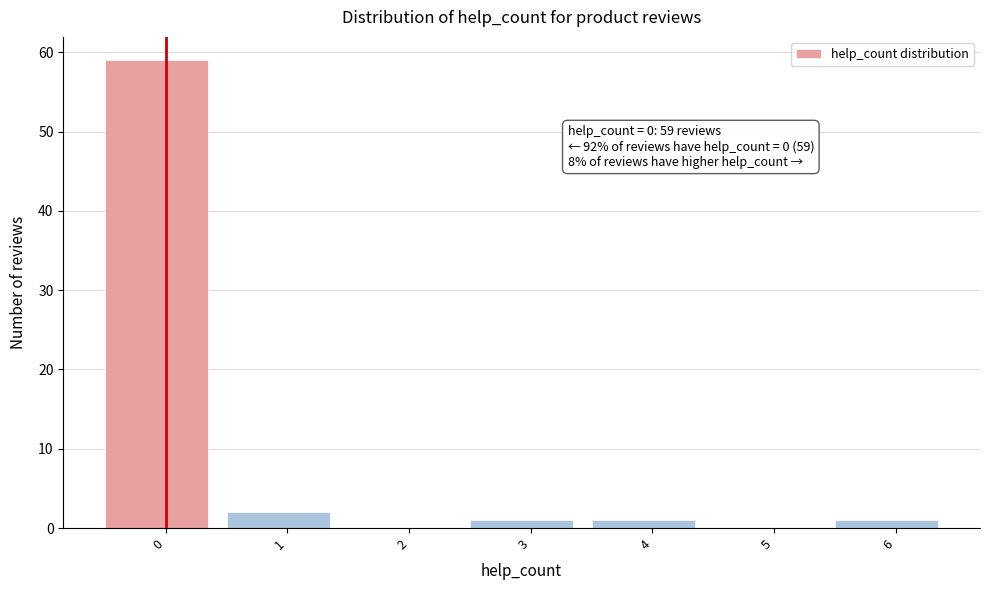

Reading left to right, transcribe all the data shown in this chart.

0=59	1=2	2=0	3=1	4=1	5=0	6=1